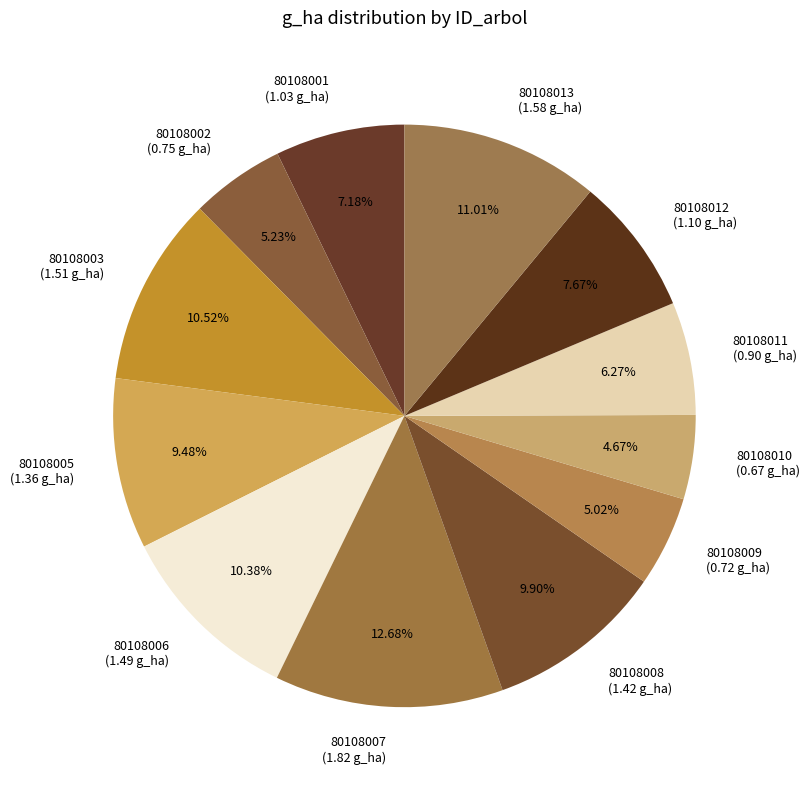

Do 80108002 and 80108011 together represent more than half of the pie?

No